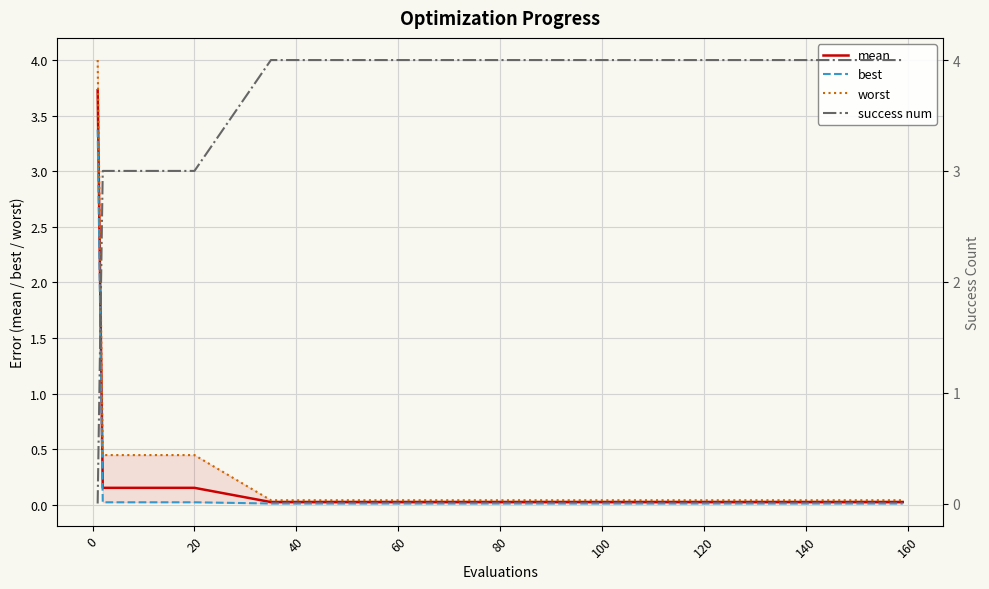

Is it true that mean equals 0.0 at 11?

False